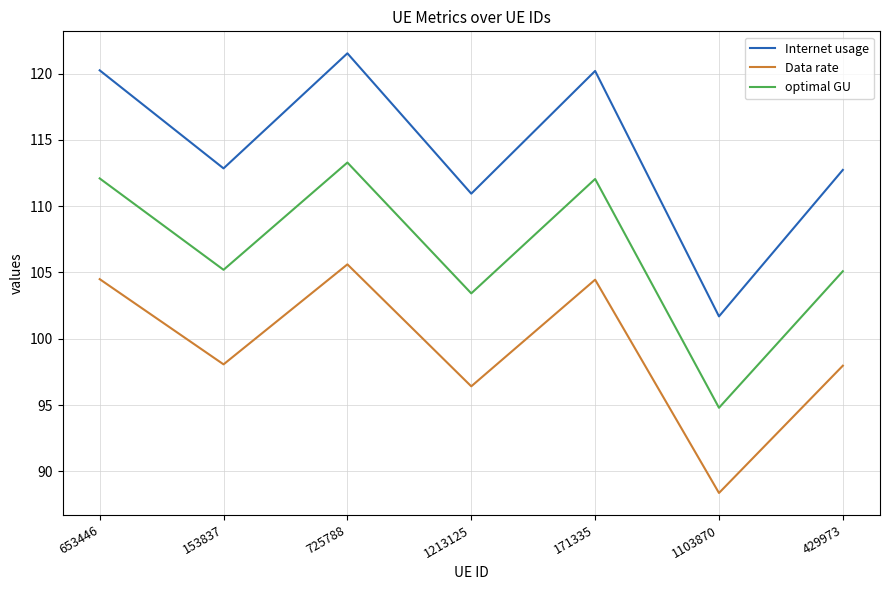

True or false: Internet usage and Data rate cross at least once.

False